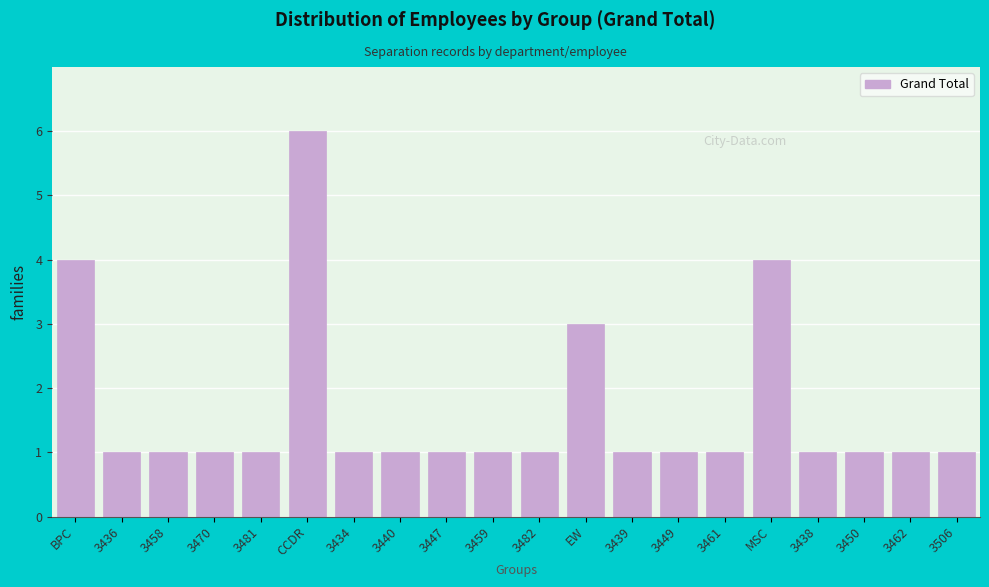

Reading left to right, extract all data points from this chart.

BPC=4	3436=1	3458=1	3470=1	3481=1	CCDR=6	3434=1	3440=1	3447=1	3459=1	3482=1	EW=3	3439=1	3449=1	3461=1	MSC=4	3438=1	3450=1	3462=1	3506=1